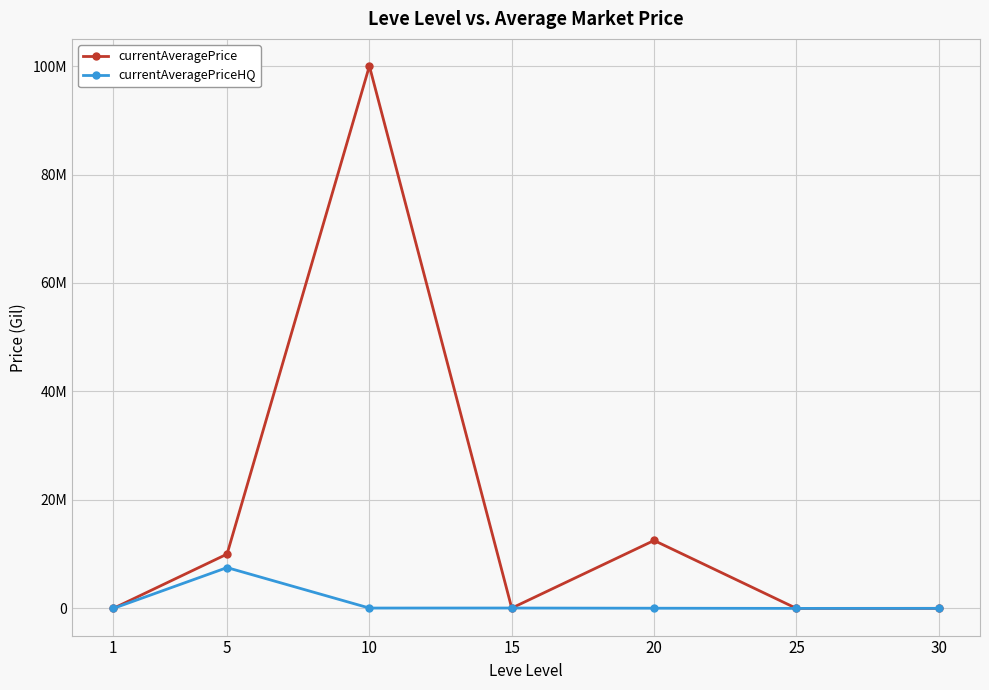

The currentAveragePriceHQ series shows 45009.3 at 20. True or false?

True